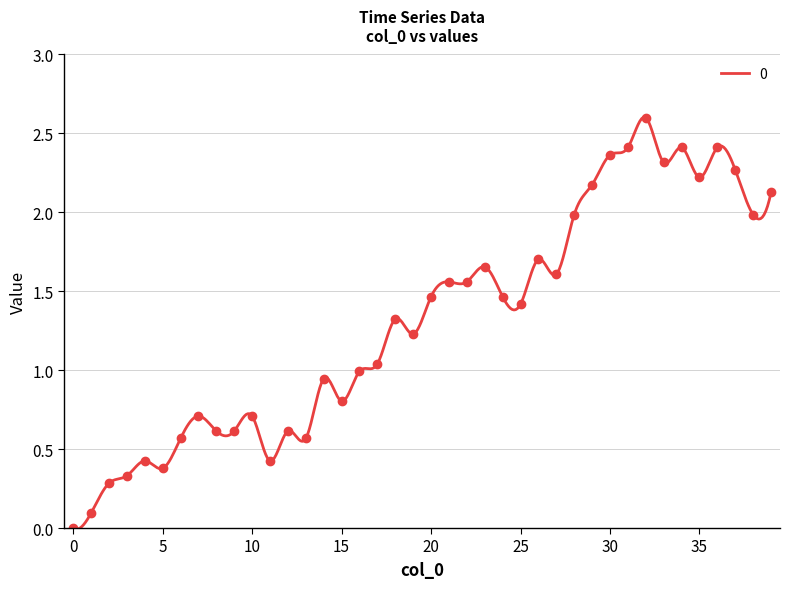

Which has a higher value, 36 or 26?

36